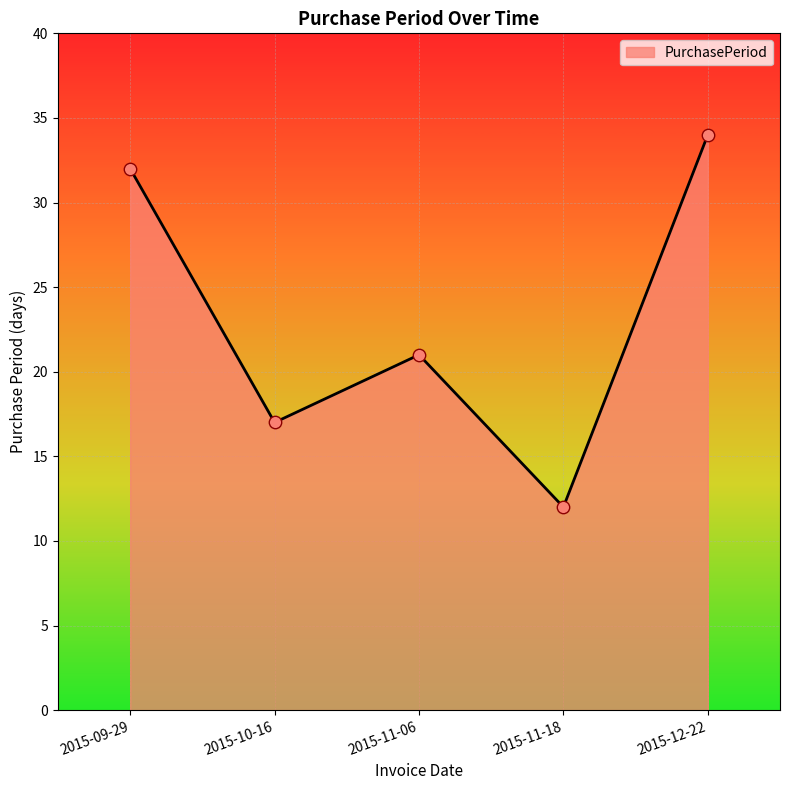

Between 2015-12-22 and 2015-09-29, which is larger?

2015-12-22